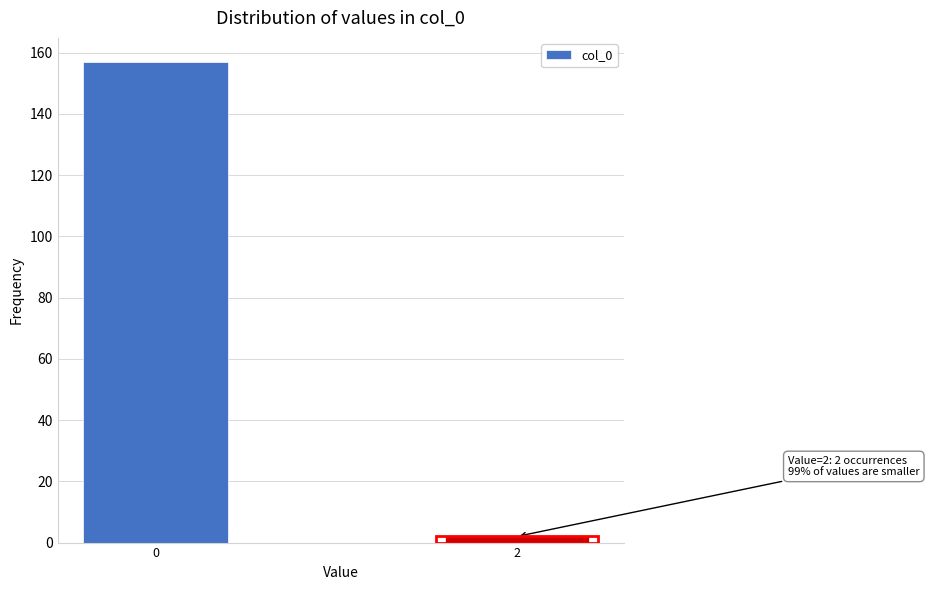

Reading left to right, list all the values displayed in this chart.

157	2